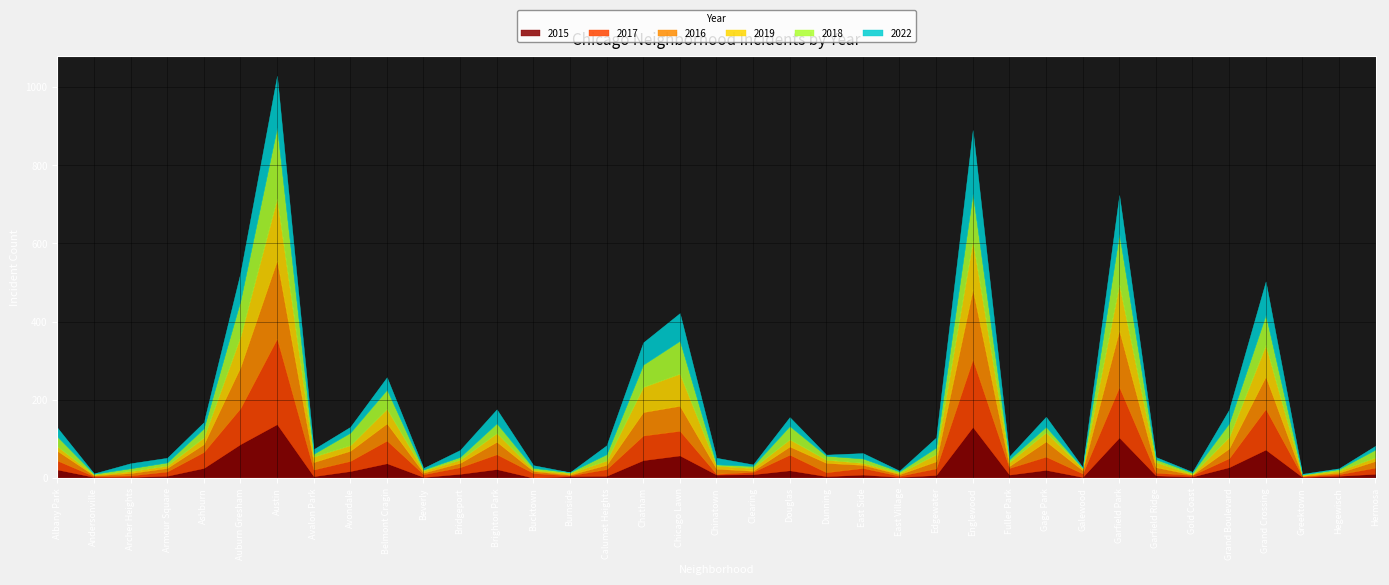

Reading left to right, extract all data points from this chart.

2015: Albany Park=22	Andersonville=3	Archer Heights=3	Armour Square=6	Ashburn=26	Auburn Gresham=87	Austin=138	Avalon Park=5	Avondale=18	Belmont Cragin=38	Beverly=3	Bridgeport=11	Brighton Park=23	Bucktown=1	Burnside=5	Calumet Heights=6	Chatham=46	Chicago Lawn=58	Chinatown=9	Clearing=10	Douglas=20	Dunning=5	East Side=9	East Village=3	Edgewater=8	Englewood=131	Fuller Park=9	Gage Park=21	Galewood=3	Garfield Park=104	Garfield Ridge=7	Gold Coast=4	Grand Boulevard=28	Grand Crossing=73	Greektown=3	Hegewisch=6	Hermosa=11
2017: Albany Park=23	Andersonville=2	Archer Heights=4	Armour Square=11	Ashburn=41	Auburn Gresham=92	Austin=219	Avalon Park=17	Avondale=26	Belmont Cragin=58	Beverly=7	Bridgeport=17	Brighton Park=38	Bucktown=12	Burnside=2	Calumet Heights=17	Chatham=63	Chicago Lawn=63	Chinatown=2	Clearing=6	Douglas=40	Dunning=10	East Side=17	East Village=3	Edgewater=17	Englewood=173	Fuller Park=17	Gage Park=34	Galewood=9	Garfield Park=129	Garfield Ridge=7	Gold Coast=4	Grand Boulevard=23	Grand Crossing=104	Greektown=2	Hegewisch=4	Hermosa=16
2016: Albany Park=25	Andersonville=2	Archer Heights=6	Armour Square=9	Ashburn=20	Auburn Gresham=105	Austin=200	Avalon Park=19	Avondale=26	Belmont Cragin=44	Beverly=4	Bridgeport=11	Brighton Park=32	Bucktown=5	Burnside=2	Calumet Heights=11	Chatham=60	Chicago Lawn=64	Chinatown=13	Clearing=3	Douglas=21	Dunning=24	East Side=8	East Village=4	Edgewater=18	Englewood=179	Fuller Park=5	Gage Park=39	Galewood=8	Garfield Park=145	Garfield Ridge=14	Gold Coast=1	Grand Boulevard=25	Grand Crossing=83	Greektown=1	Hegewisch=4	Hermosa=17
2019: Albany Park=11	Andersonville=2	Archer Heights=5	Armour Square=6	Ashburn=17	Auburn Gresham=78	Austin=158	Avalon Park=14	Avondale=14	Belmont Cragin=37	Beverly=5	Bridgeport=8	Brighton Park=22	Bucktown=3	Burnside=4	Calumet Heights=11	Chatham=64	Chicago Lawn=82	Chinatown=8	Clearing=7	Douglas=18	Dunning=8	East Side=5	East Village=3	Edgewater=18	Englewood=124	Fuller Park=10	Gage Park=23	Galewood=5	Garfield Park=117	Garfield Ridge=13	Gold Coast=1	Grand Boulevard=29	Grand Crossing=80	Greektown=2	Hegewisch=5	Hermosa=9
2018: Albany Park=25	Andersonville=2	Archer Heights=7	Armour Square=8	Ashburn=23	Auburn Gresham=91	Austin=181	Avalon Park=7	Avondale=32	Belmont Cragin=49	Beverly=3	Bridgeport=7	Brighton Park=25	Bucktown=5	Burnside=2	Calumet Heights=16	Chatham=57	Chicago Lawn=84	Chinatown=3	Clearing=5	Douglas=34	Dunning=10	East Side=11	East Village=4	Edgewater=17	Englewood=120	Fuller Park=7	Gage Park=14	Galewood=1	Garfield Park=129	Garfield Ridge=7	Gold Coast=4	Grand Boulevard=35	Grand Crossing=77	Greektown=1	Hegewisch=4	Hermosa=20
2022: Albany Park=23	Andersonville=1	Archer Heights=13	Armour Square=12	Ashburn=16	Auburn Gresham=72	Austin=133	Avalon Park=12	Avondale=15	Belmont Cragin=32	Beverly=4	Bridgeport=18	Brighton Park=36	Bucktown=7	Burnside=0	Calumet Heights=23	Chatham=57	Chicago Lawn=71	Chinatown=17	Clearing=4	Douglas=23	Dunning=3	East Side=14	East Village=2	Edgewater=26	Englewood=163	Fuller Park=8	Gage Park=26	Galewood=2	Garfield Park=100	Garfield Ridge=6	Gold Coast=2	Grand Boulevard=35	Grand Crossing=86	Greektown=2	Hegewisch=2	Hermosa=10